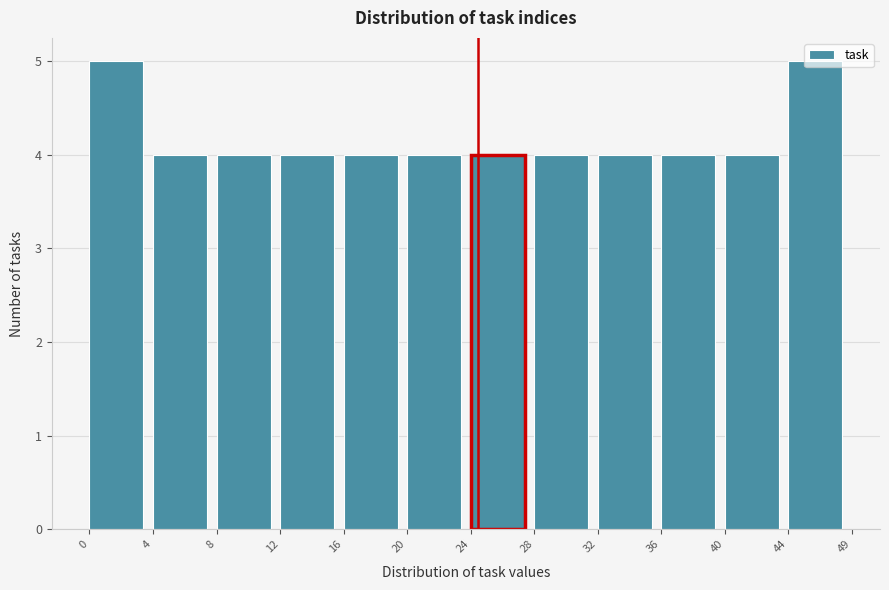

Is it true that the value at 4 is 7?

False